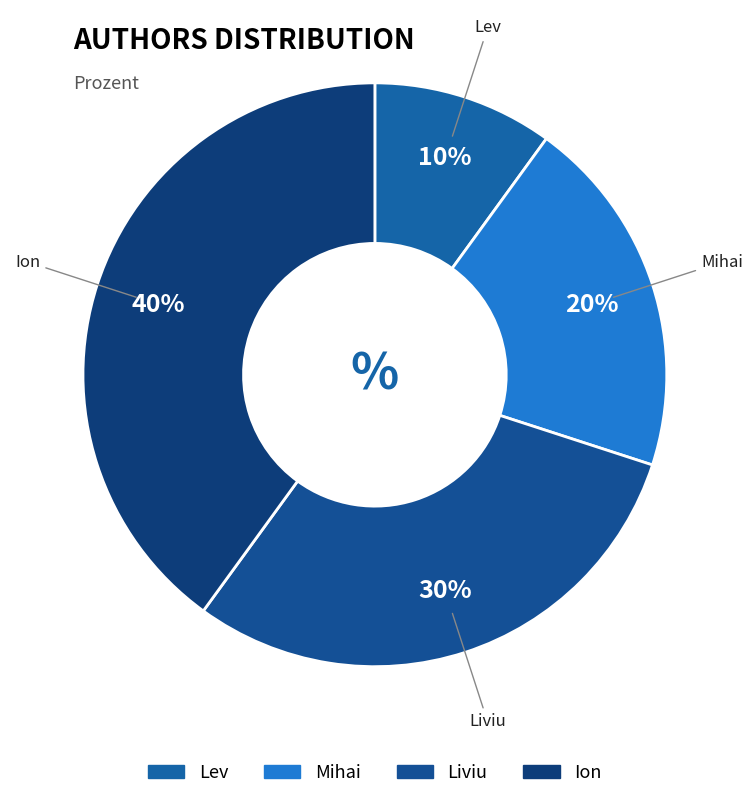

Count the number of slices in the pie.

4